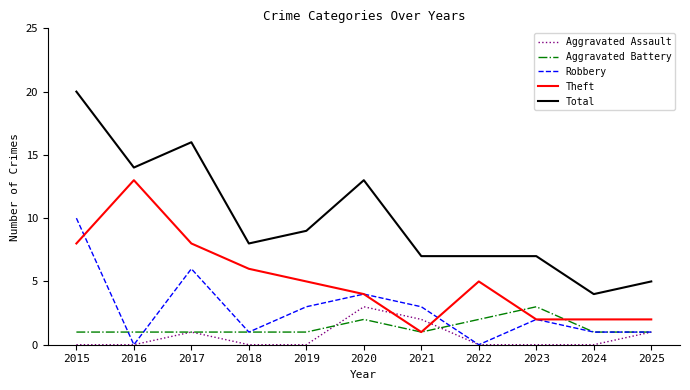

What is the maximum value for Aggravated Assault?

3